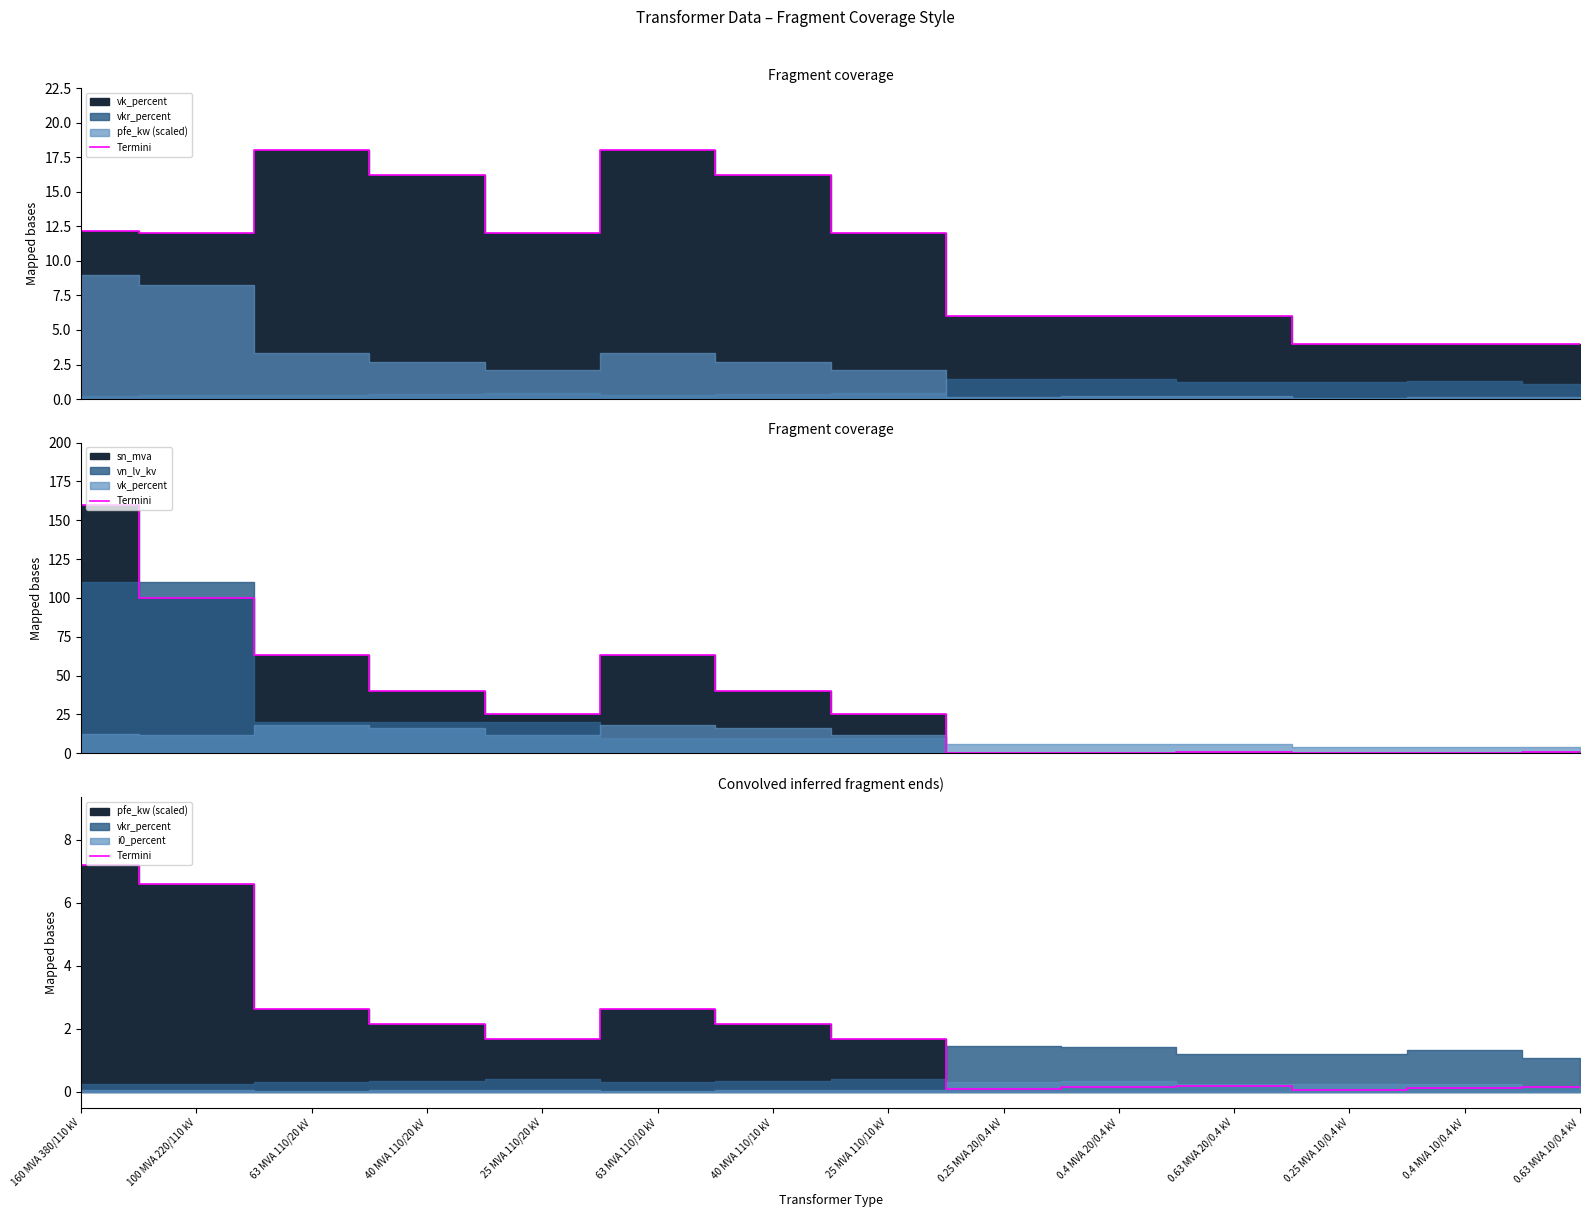

Where is the first local maximum?

63 MVA 110/10 kV